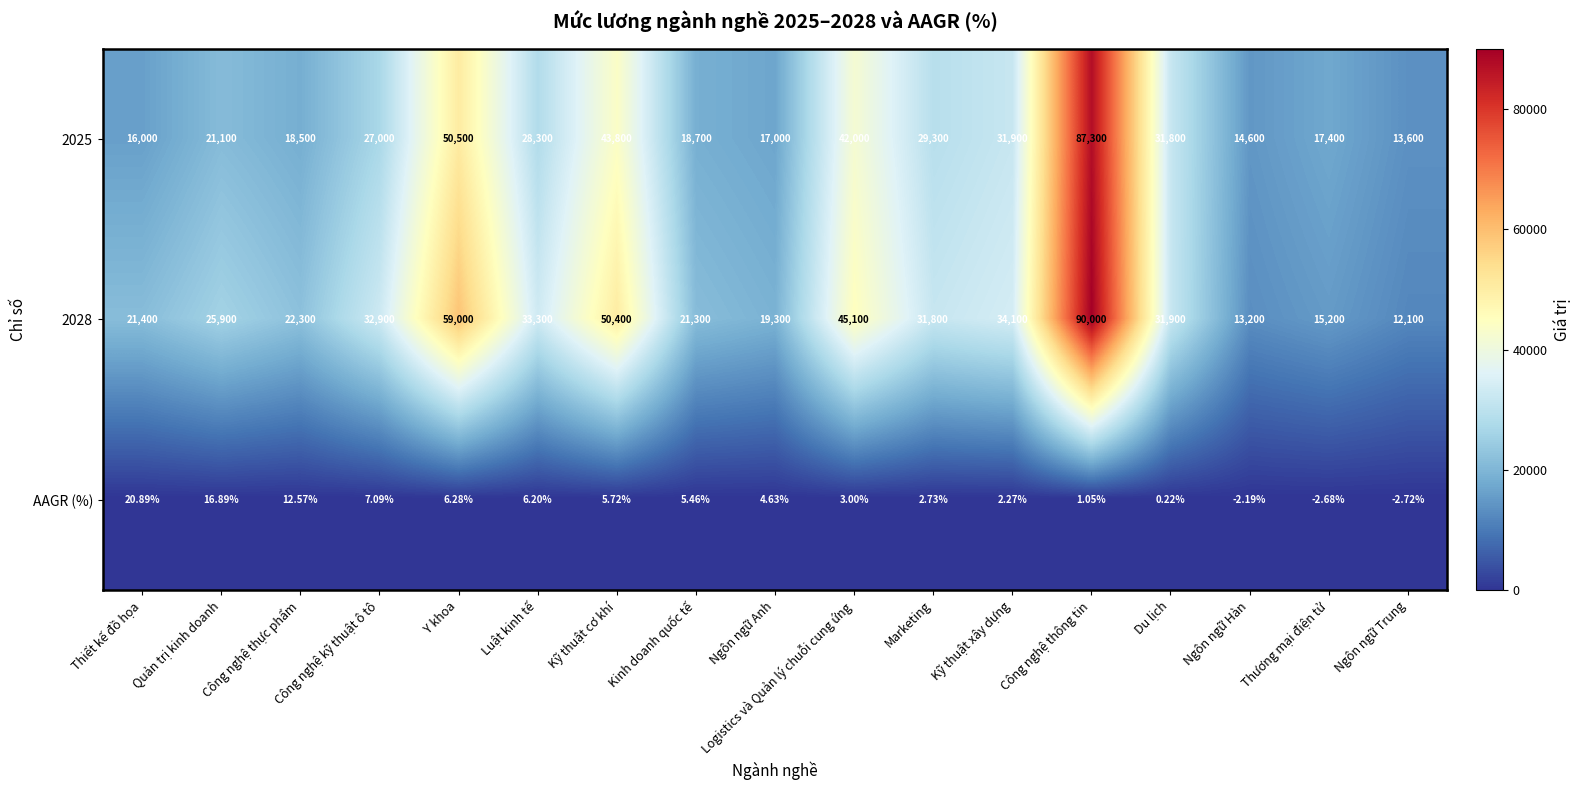

At which category does the chart reach its peak across all series?

Công nghệ thông tin